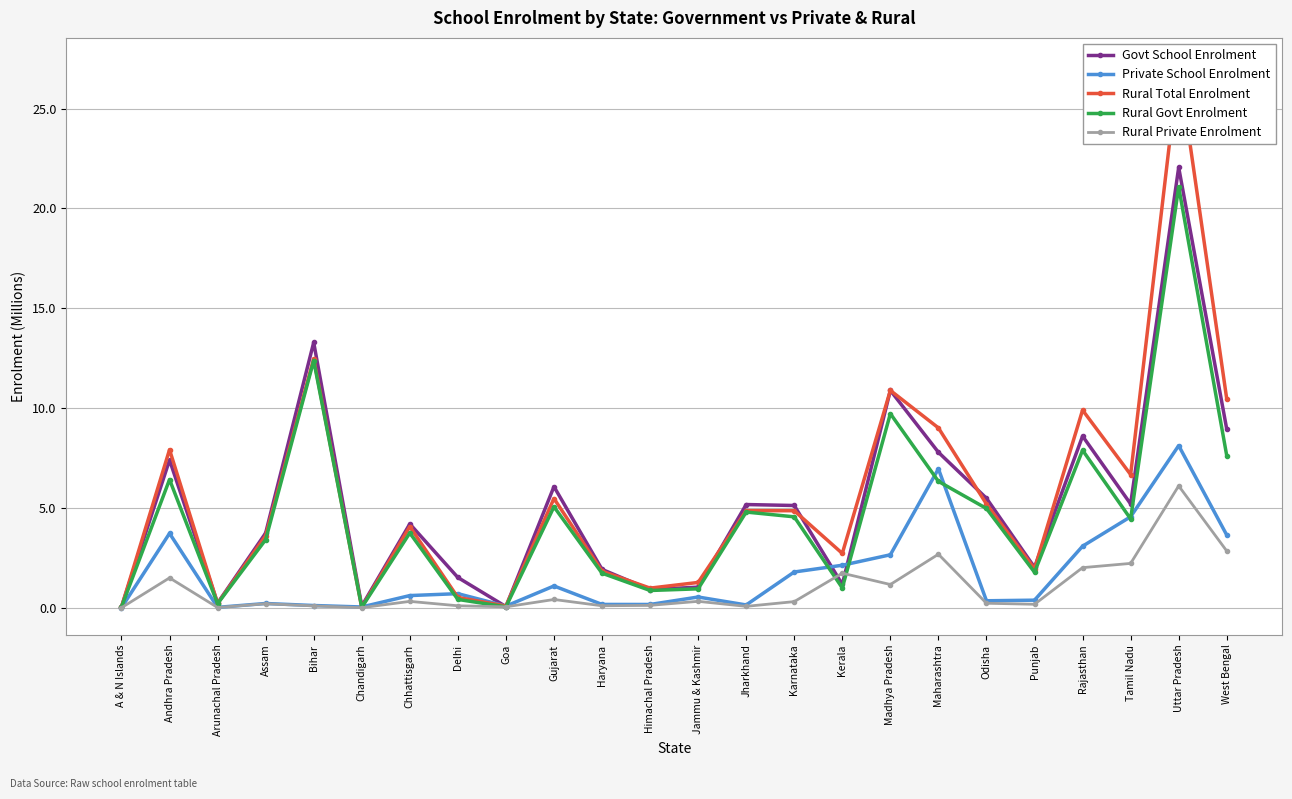

What is the spread (max minus min) of values at Bihar?

13.2